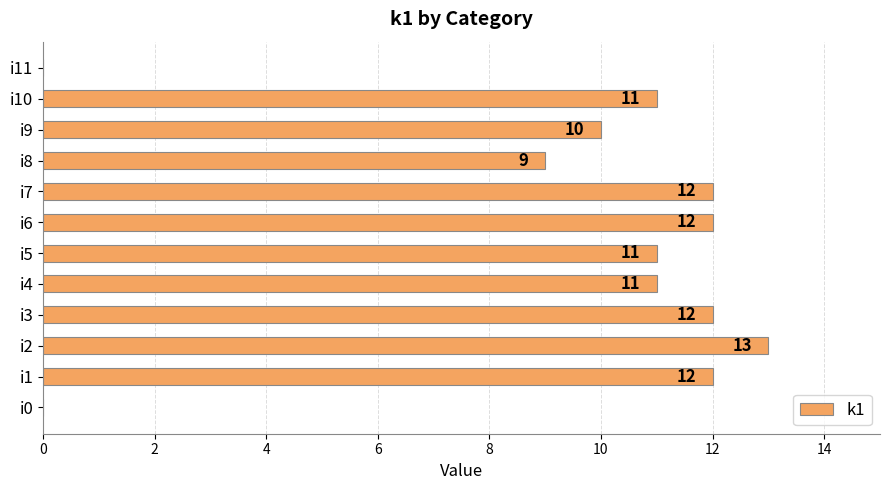

The chart shows a value of 0 at i11. True or false?

True